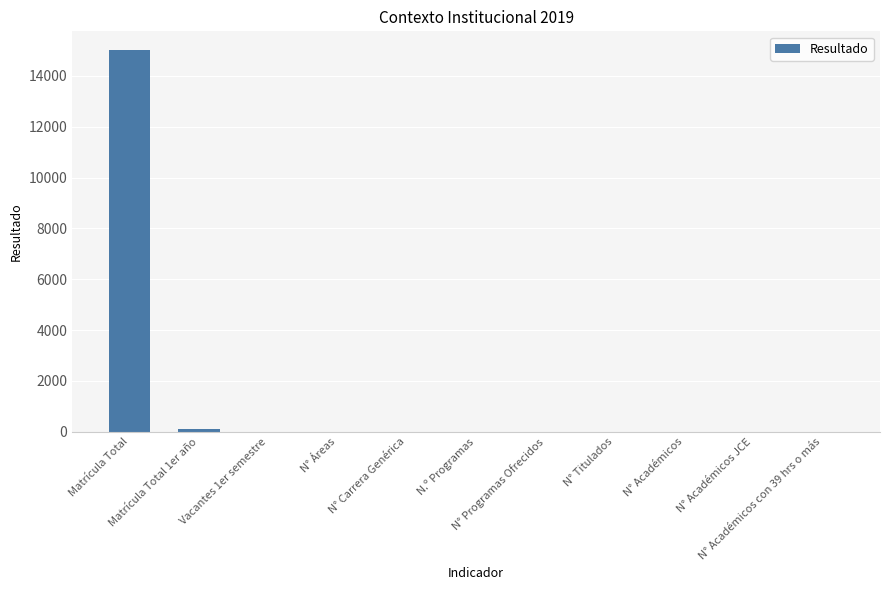

What is the sum of all values?

15100